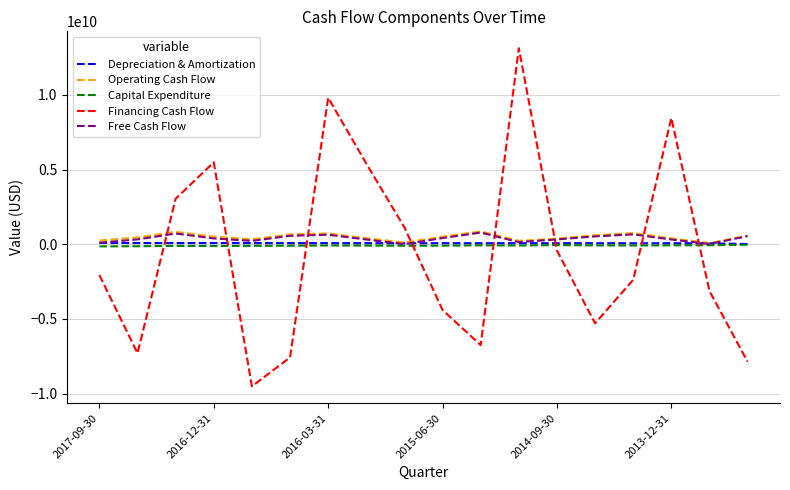

How many intersections are there between Depreciation & Amortization and Financing Cash Flow?

8